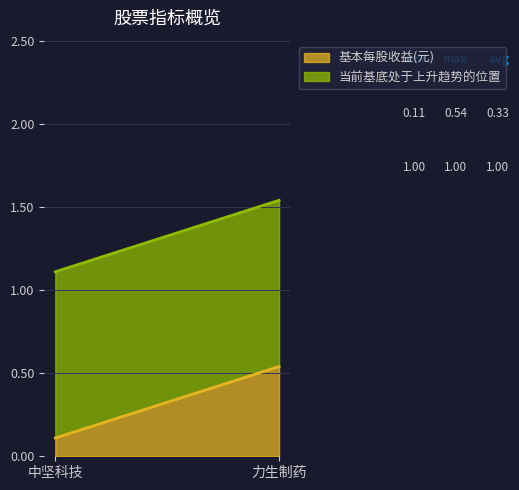

Which series has the largest total across all categories?

当前基底处于上升趋势的位置